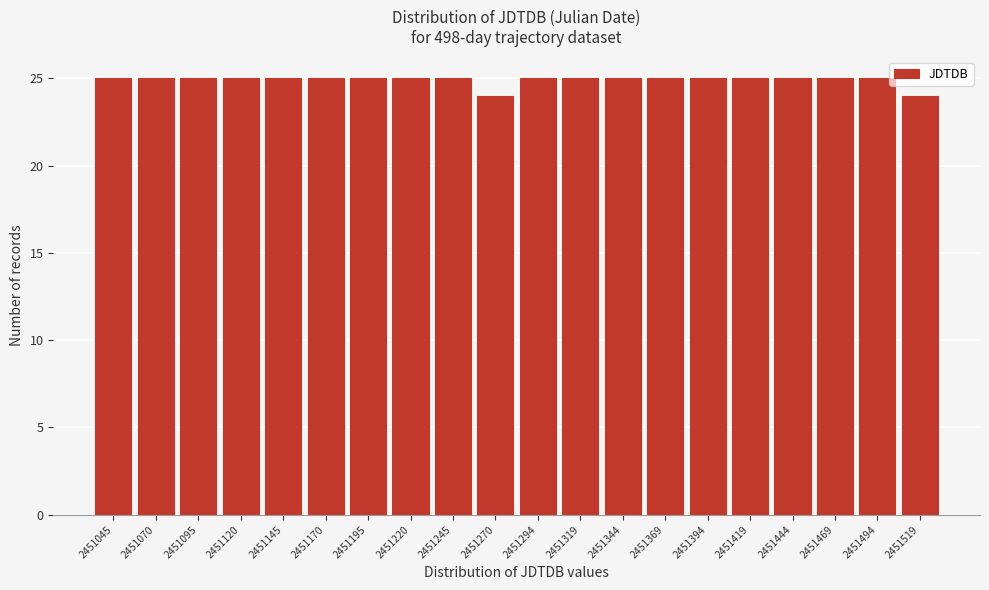

Reading left to right, what are all the values shown in this chart?

25	25	25	25	25	25	25	25	25	24	25	25	25	25	25	25	25	25	25	24